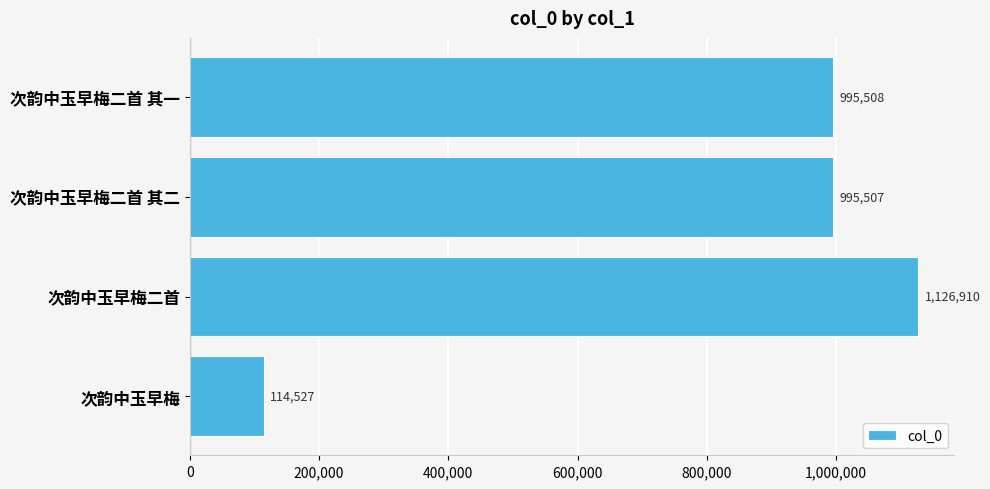

How many data points are less than 995508?

2